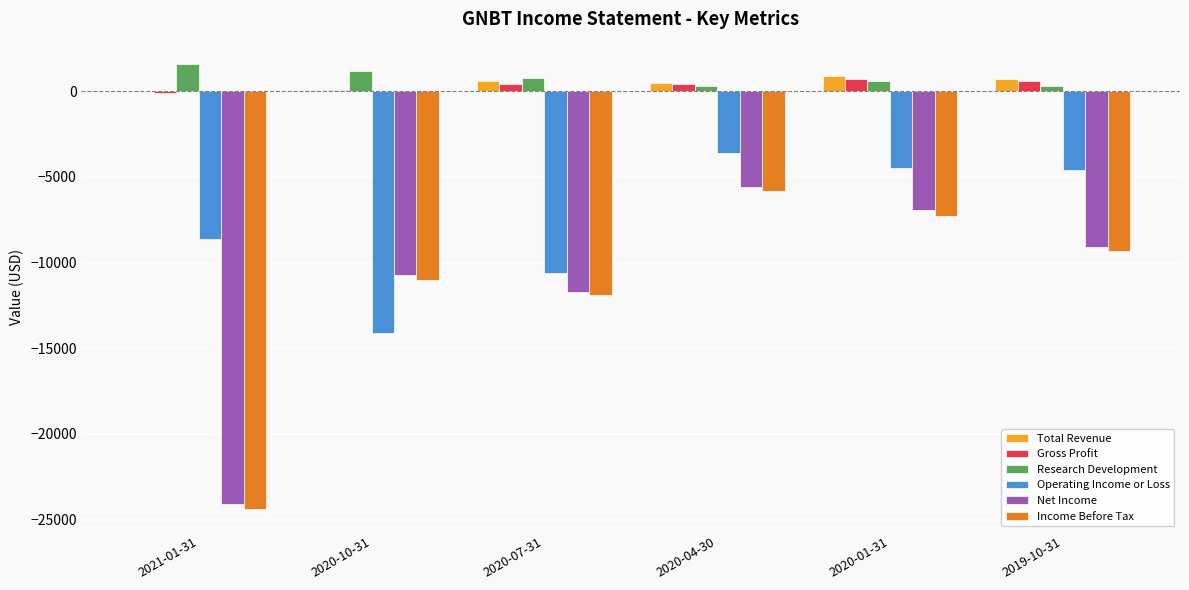

At which category is the sum across all series the highest?

2020-04-30